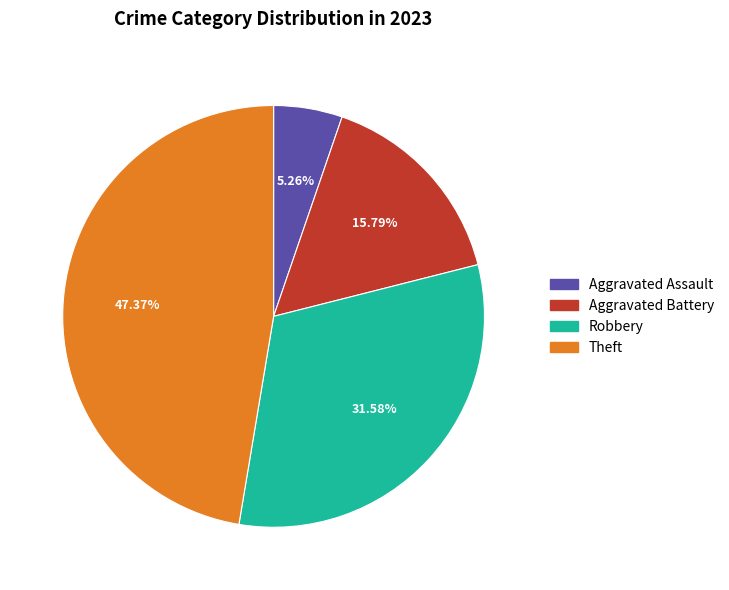

Is there any slice that represents more than half of the pie?

No